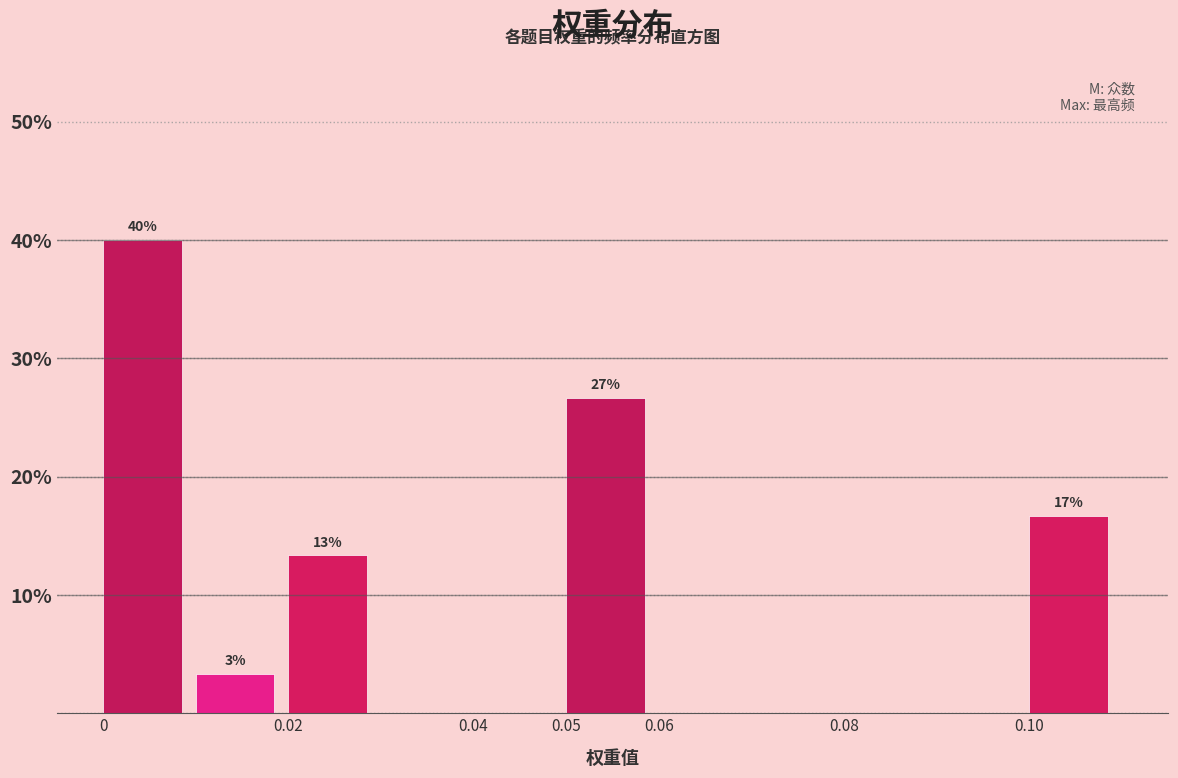

Over which range of the x-axis is the bar tallest?

0.00 to 0.01